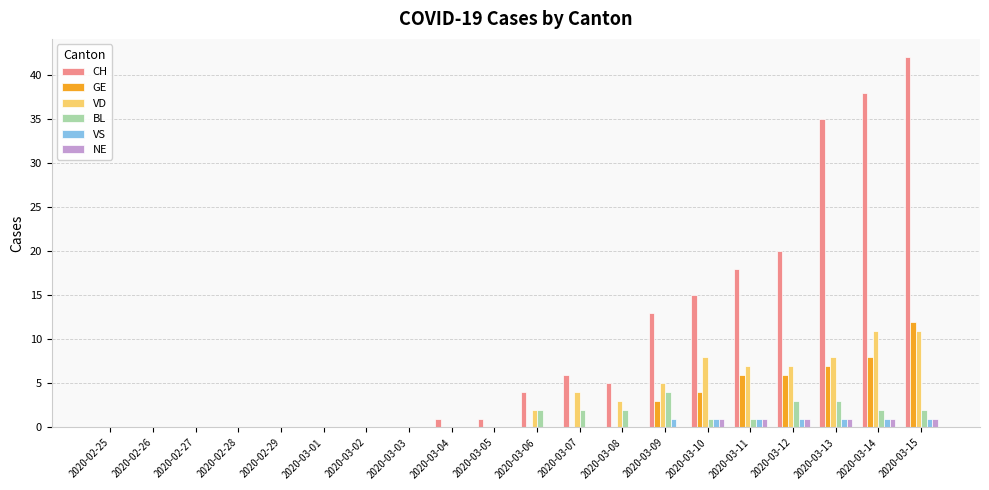

What is the spread (max minus min) of values at 2020-03-10?

14